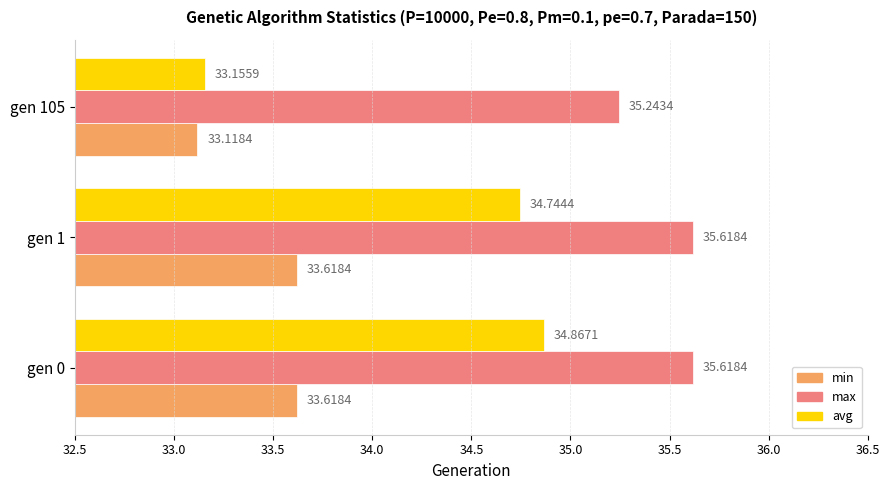

What is the smallest value displayed?

33.1